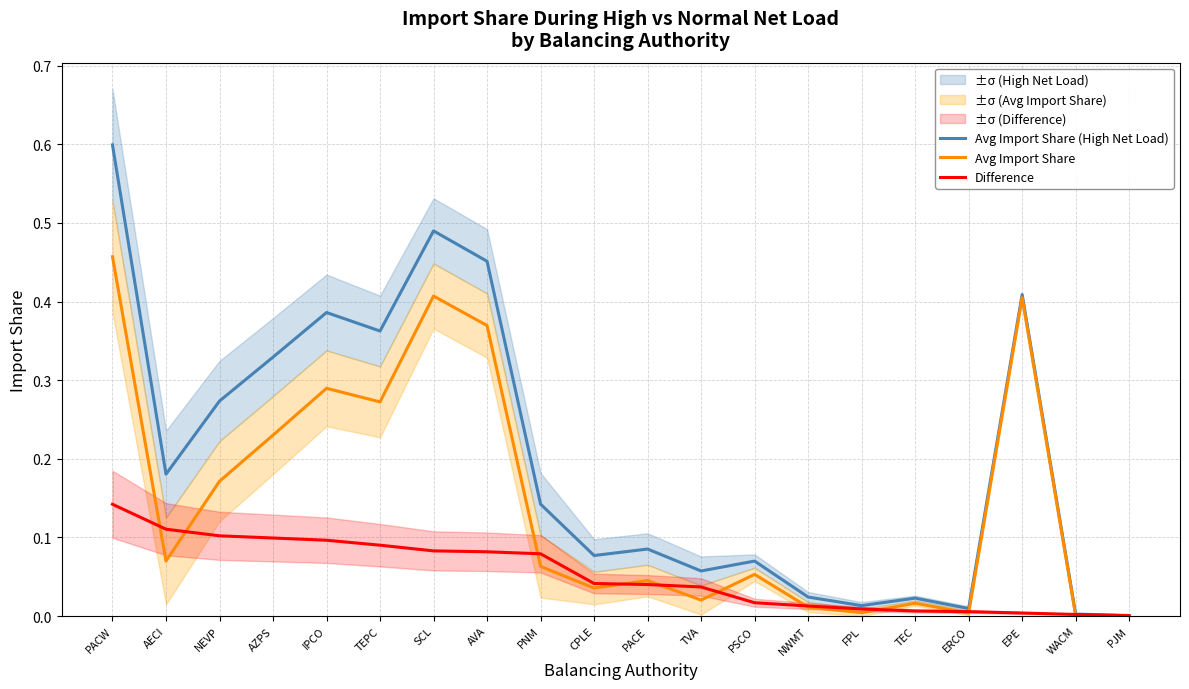

Which series has the largest total across all categories?

Avg Import Share (High Net Load)